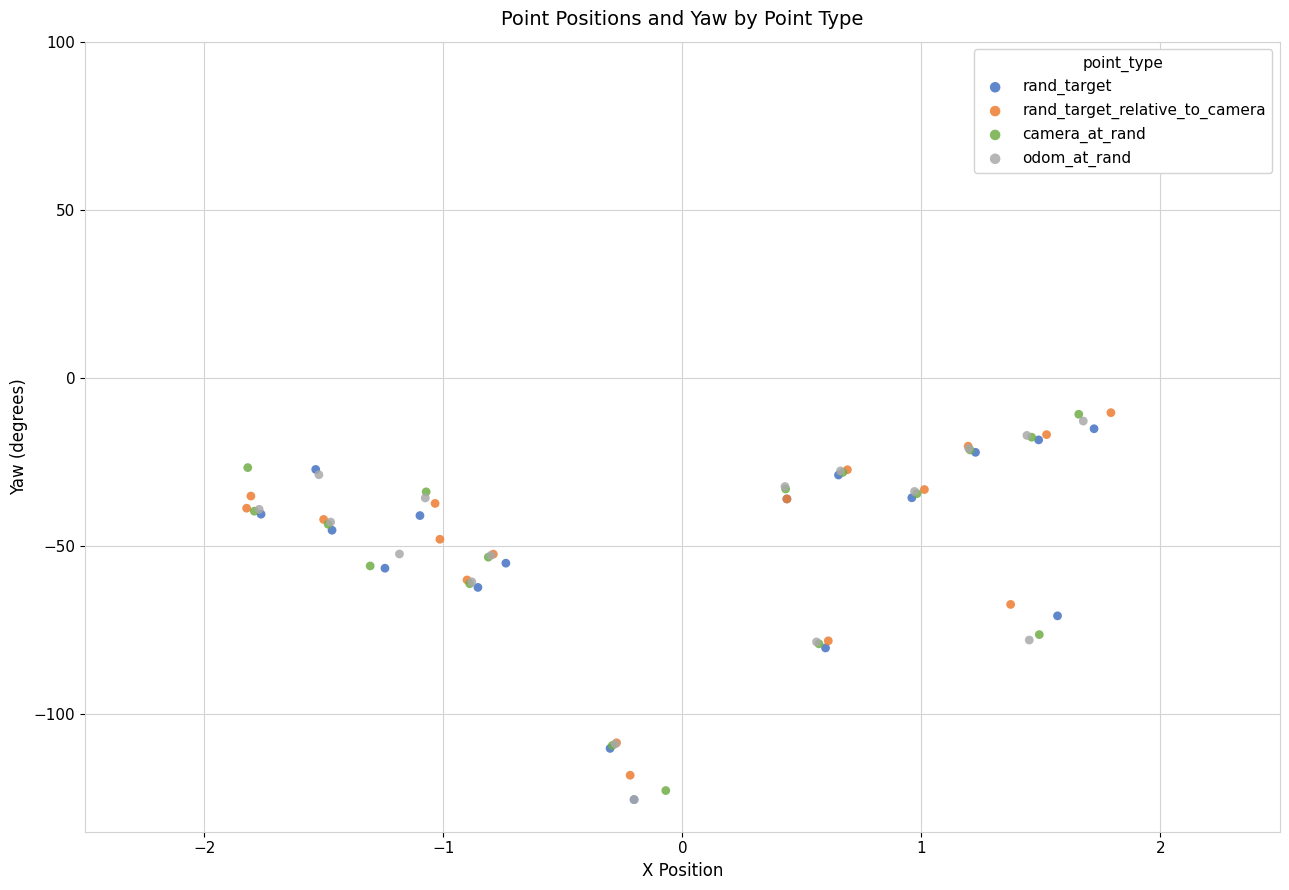

What are all the series names shown in the legend?

rand_target, rand_target_relative_to_camera, camera_at_rand, odom_at_rand